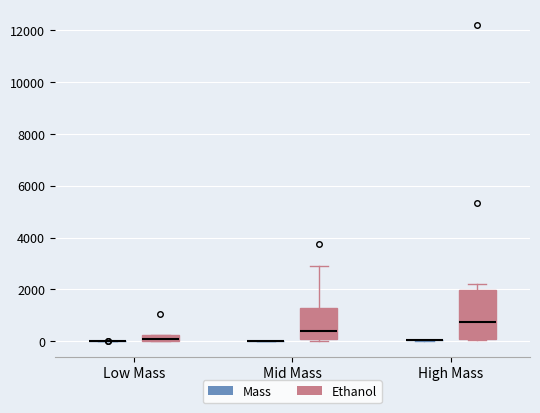

Where does the median line of the box for High Mass (Ethanol) sit on the y-axis? The values are not printed on the chart, so give them approximately, as read against the axis.

800